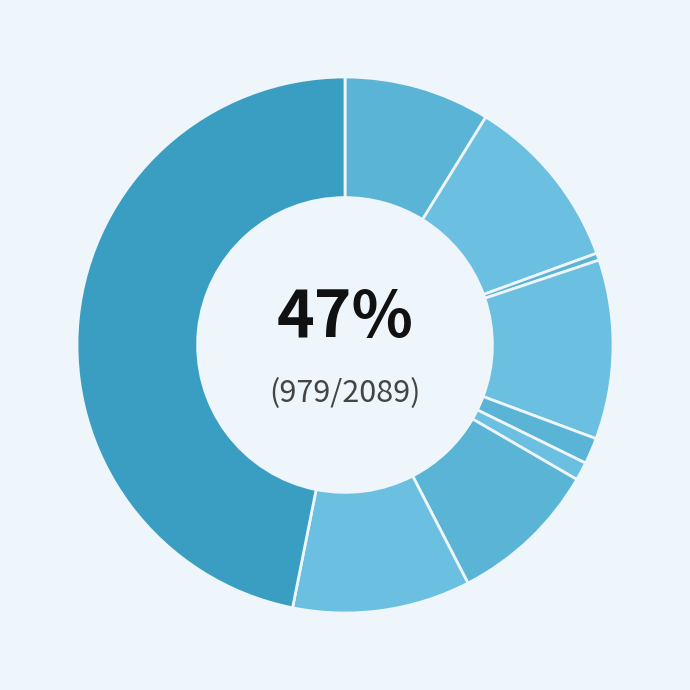

The Aggravated Battery slice represents 11% of the pie. True or false?

True